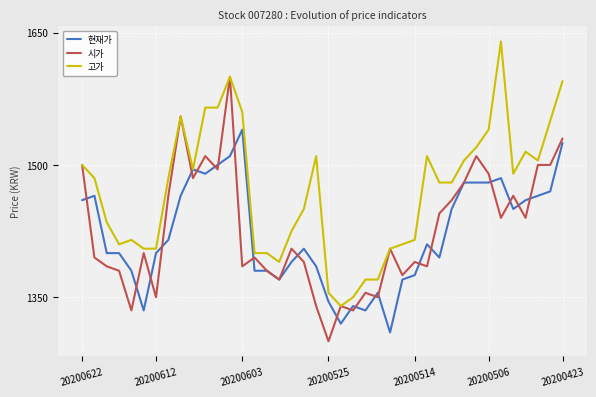

What is the greatest value displayed?

1640